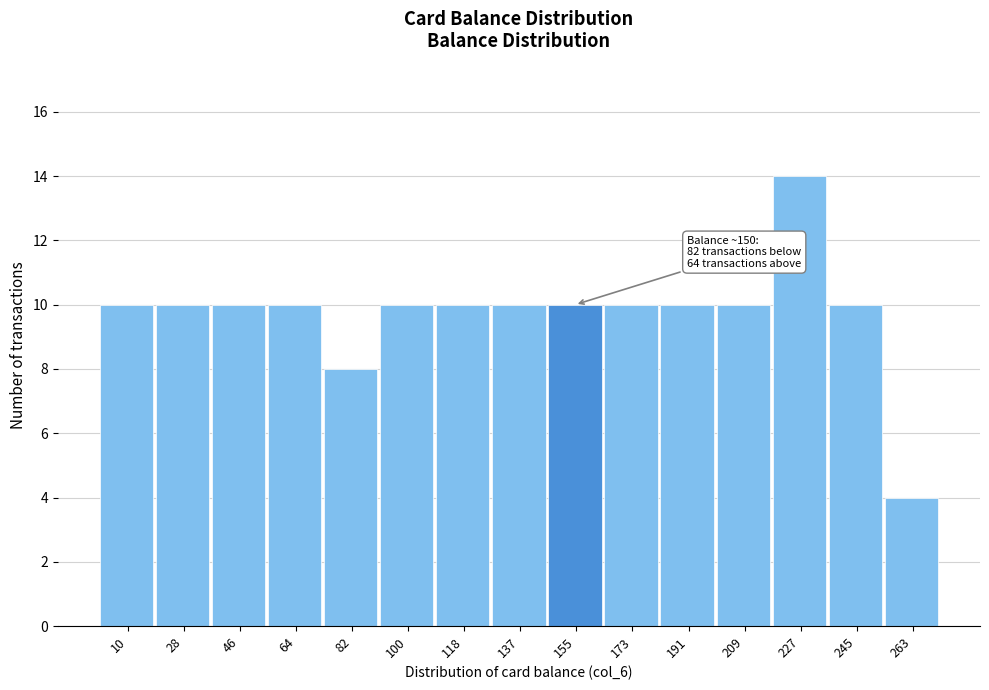

Over which range of the x-axis is the bar tallest?

218 to 236